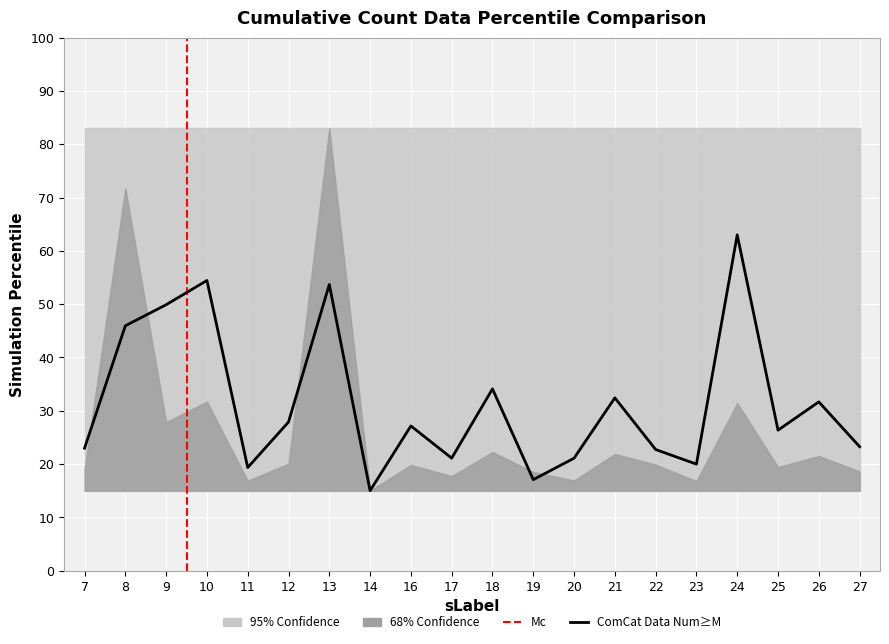

Does the chart display data point markers on the line(s)?

No